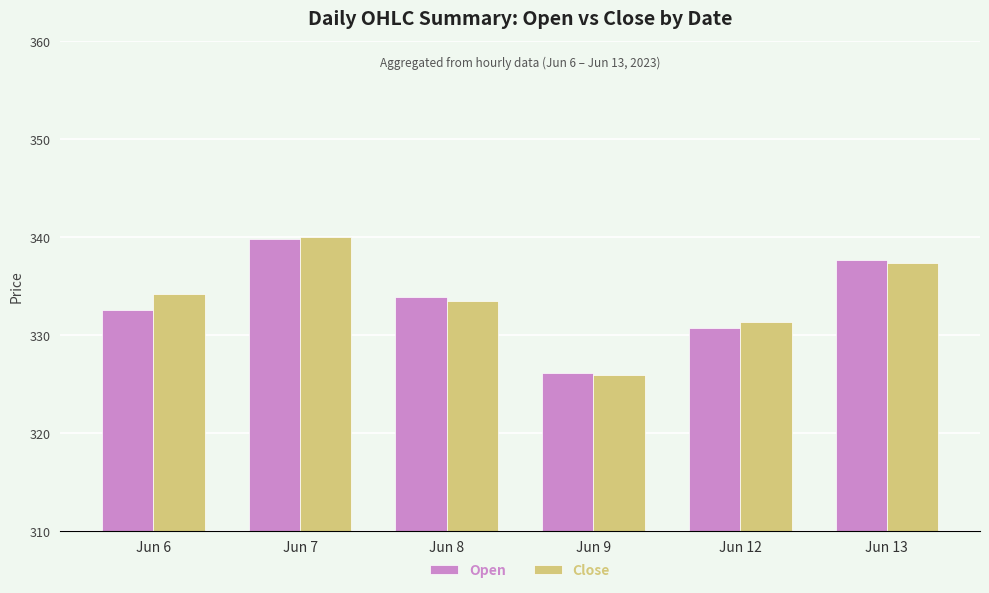

Which series has the widest spread of values?

Close